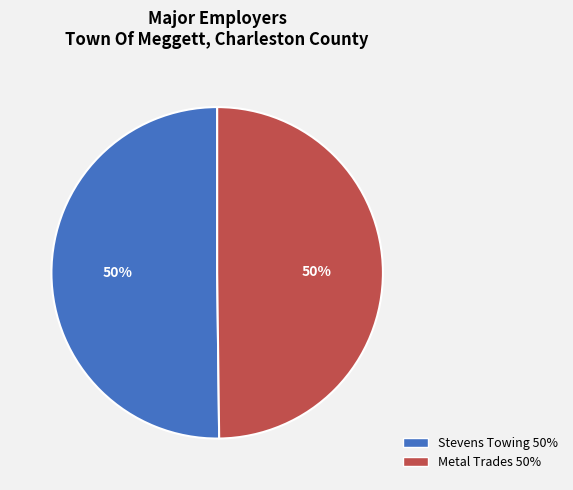

Is the sum of Stevens Towing and Metal Trades greater than half?

Yes